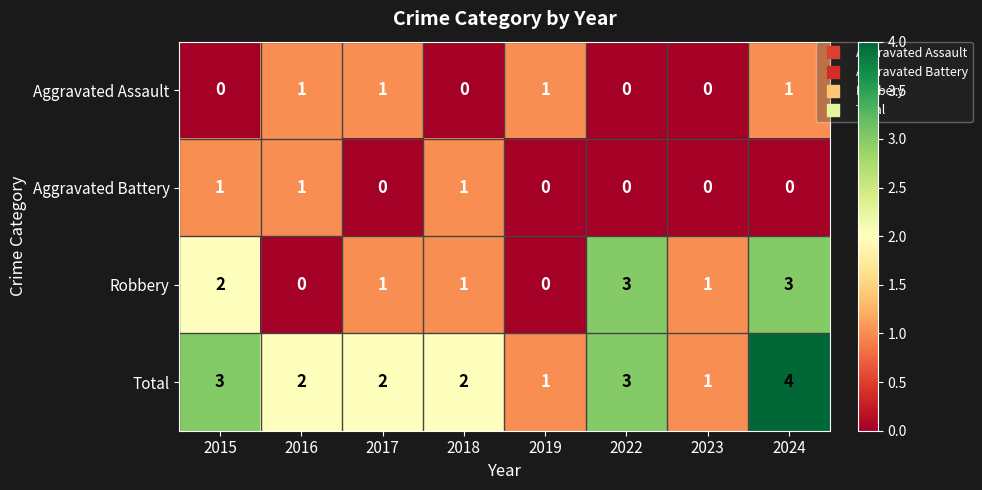

Is it true that Total equals 2 at 2018?

True